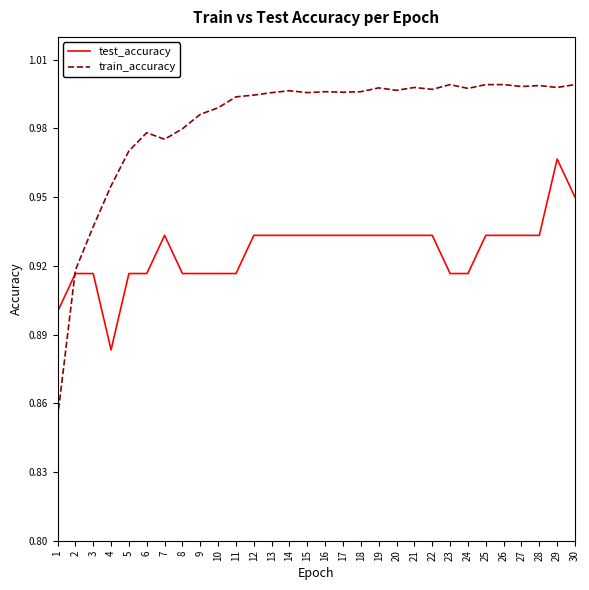

Rank the series by their maximum value, from highest to lowest.

train_accuracy, test_accuracy